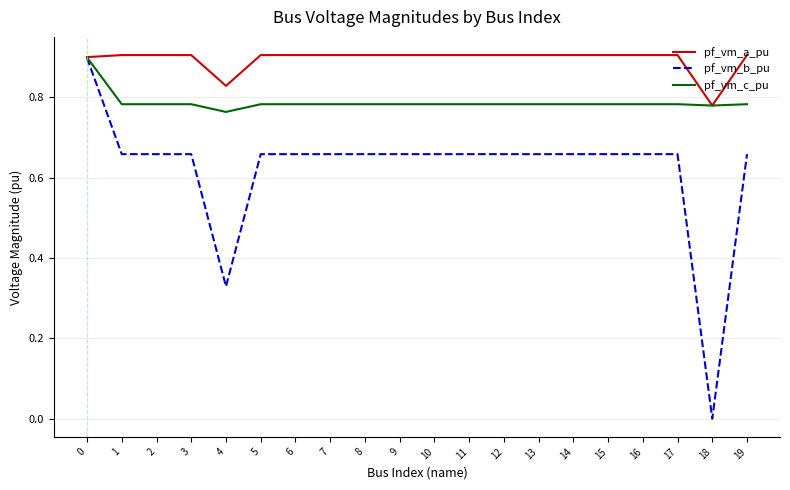

At how many categories does at least one series exceed 0?

20